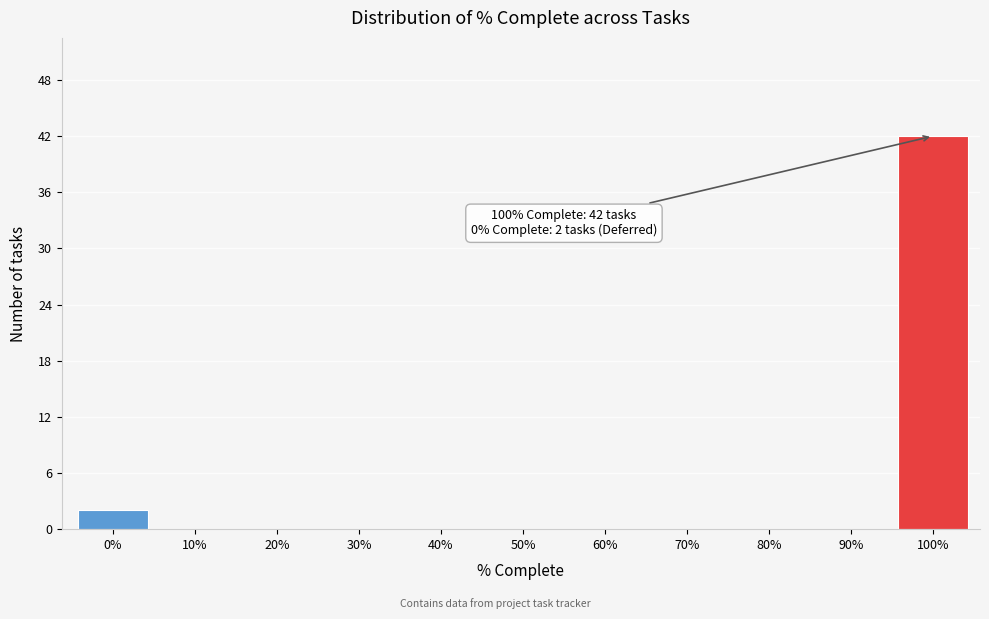

Reading left to right, transcribe all the data shown in this chart.

0%=2	10%=0	20%=0	30%=0	40%=0	50%=0	60%=0	70%=0	80%=0	90%=0	100%=42